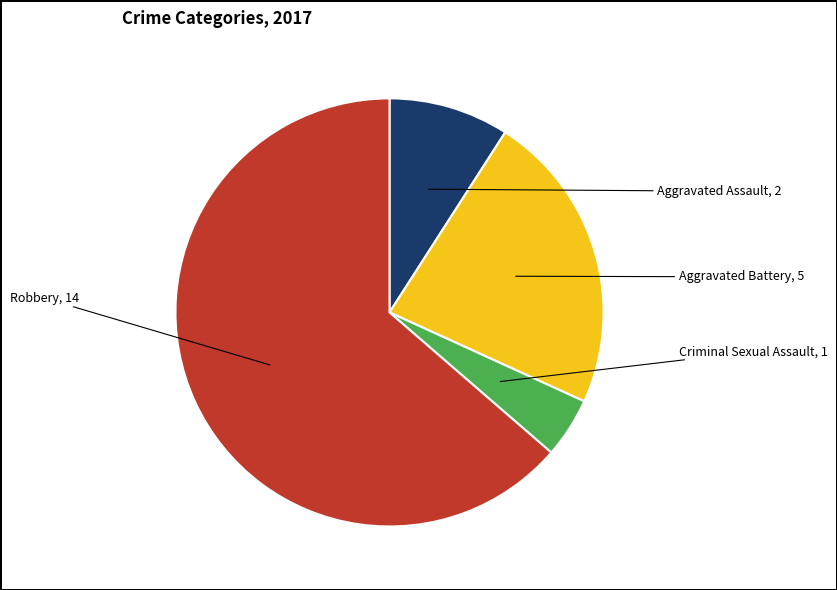

What is the largest slice in the pie chart?

Robbery